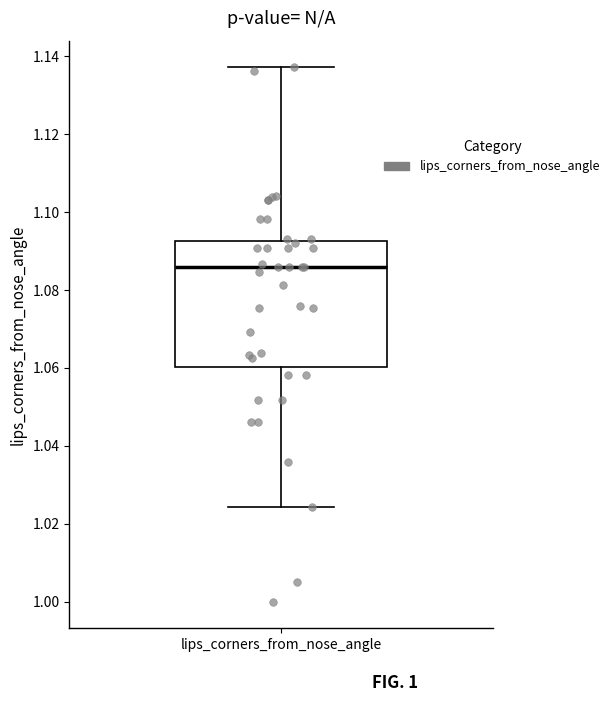

Transcribe this box plot: give where the median line is, the range the box spans, and where the two whiskers end, as read against the y-axis. The values are not printed on the chart, so give them approximately, as read against the axis.

median 1.086, box 1.060 to 1.092, whiskers 1.024 to 1.138